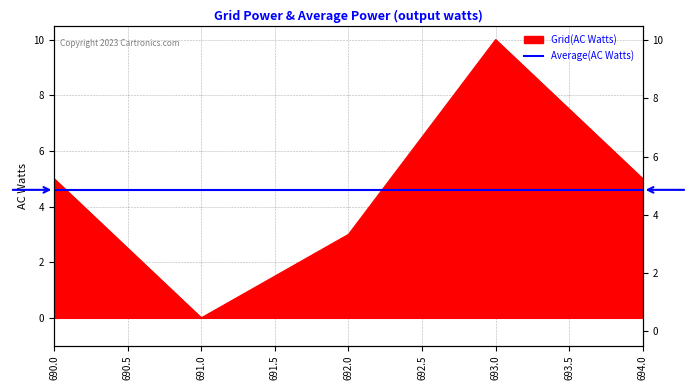

What is the change in value from 690 to 693?

+5